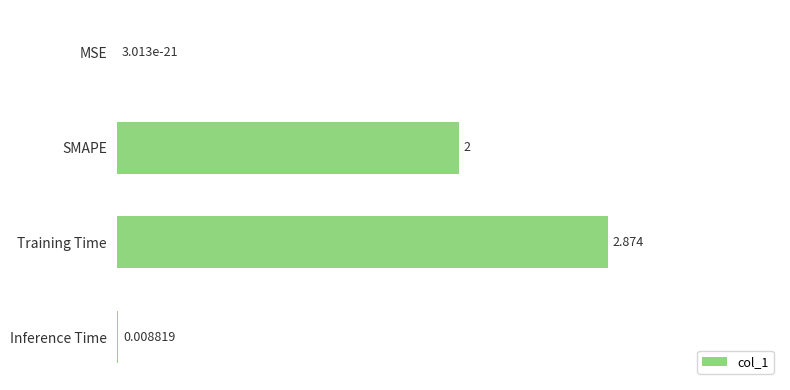

At which category does the chart reach its peak across all series?

Training Time